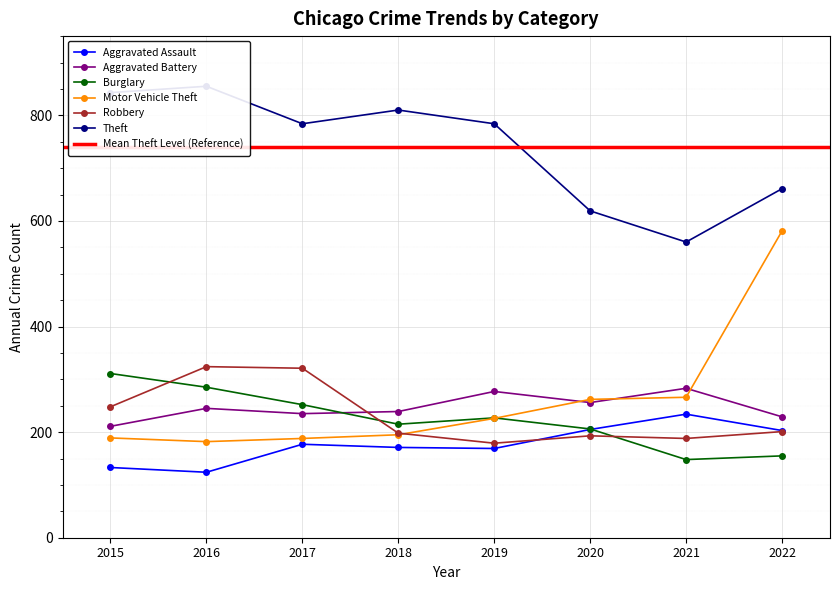

At how many categories does at least one series exceed 654?

6